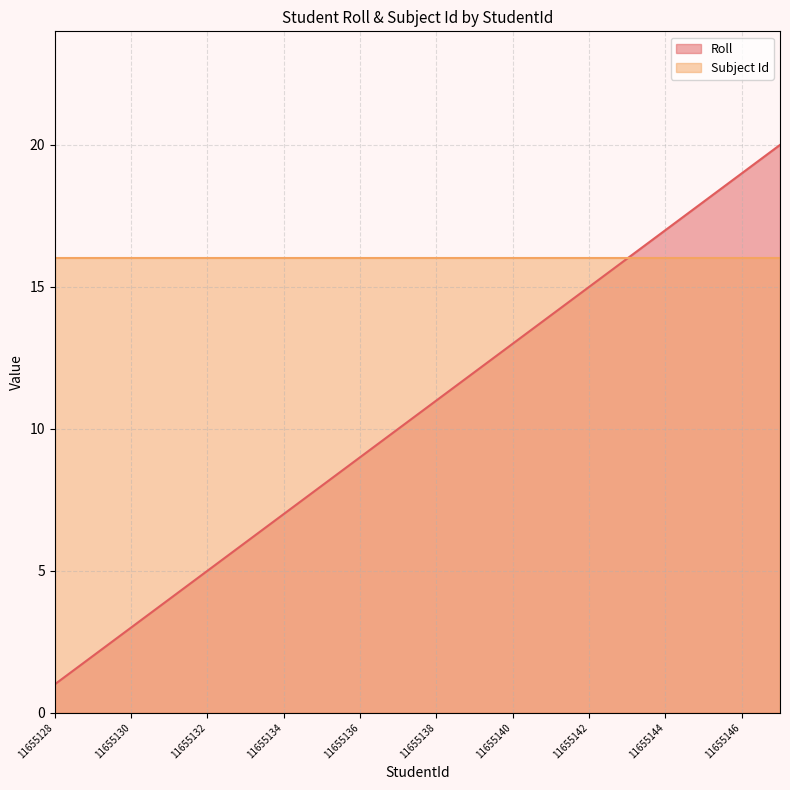

How many values are below 11?

10